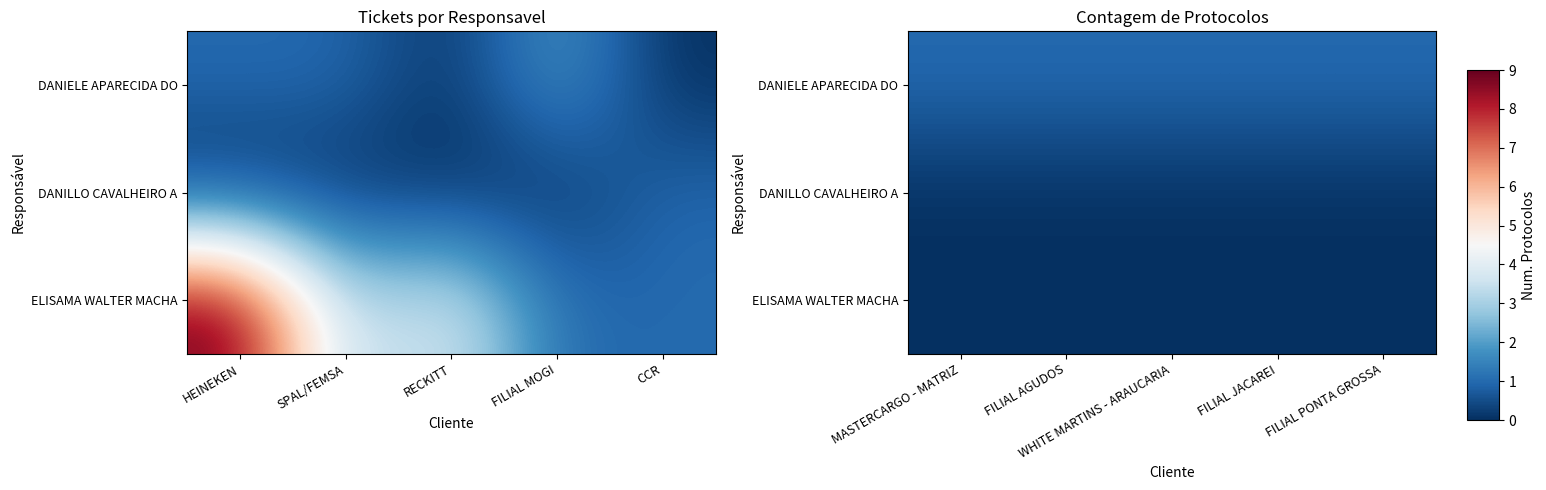

At MASTERCARGO - MATRIZ, list the series in order from smallest to largest.

DANILLO CAVALHEIRO A, ELISAMA WALTER MACHA, DANIELE APARECIDA DO